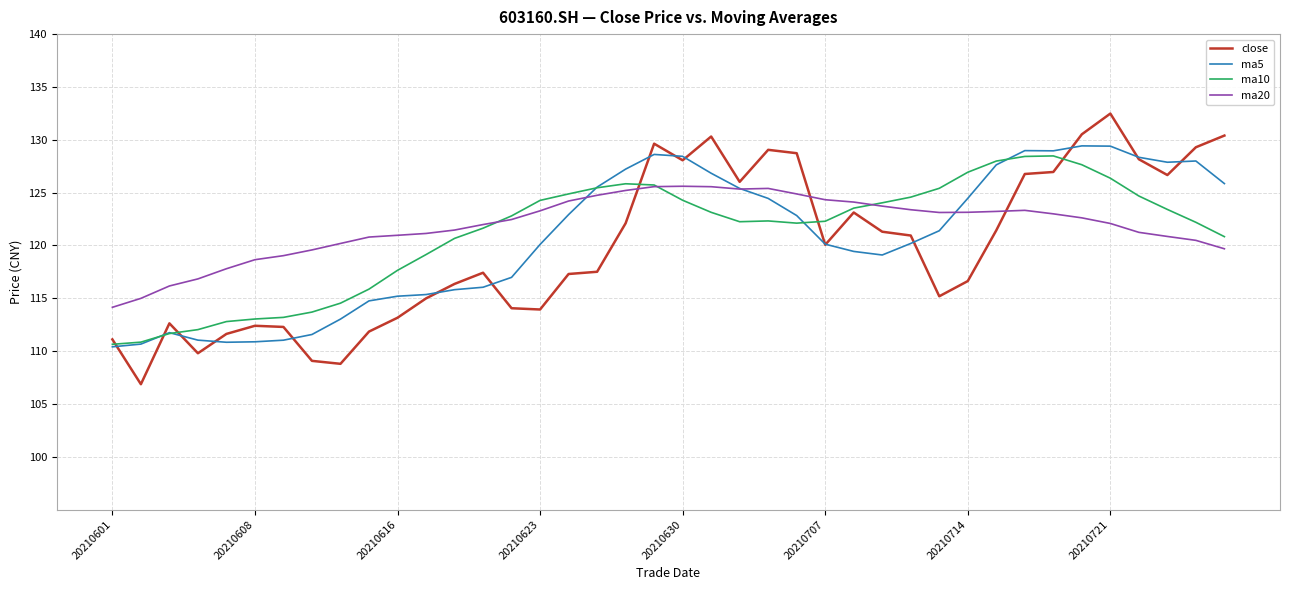

Which series has the largest range (max minus min)?

close